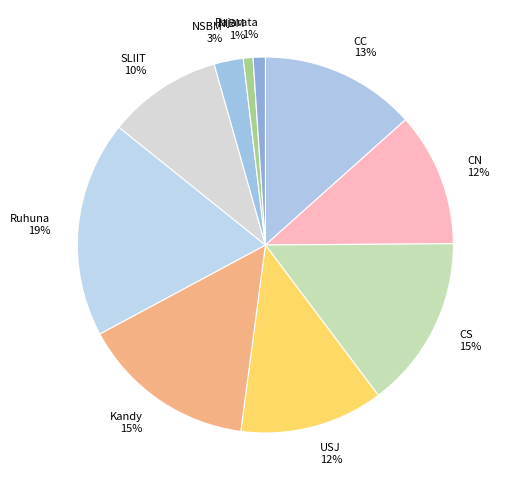

How many segments does this pie chart have?

10